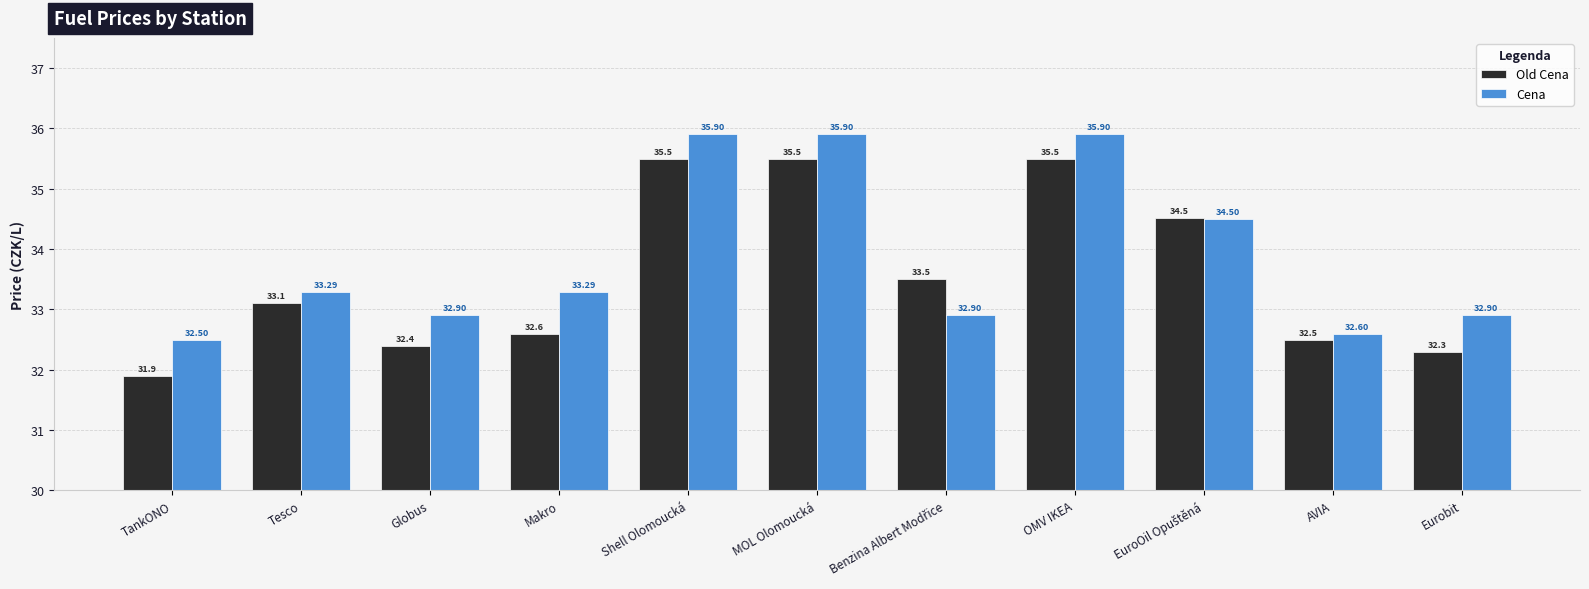

What is the sum of all Cena values?

372.6